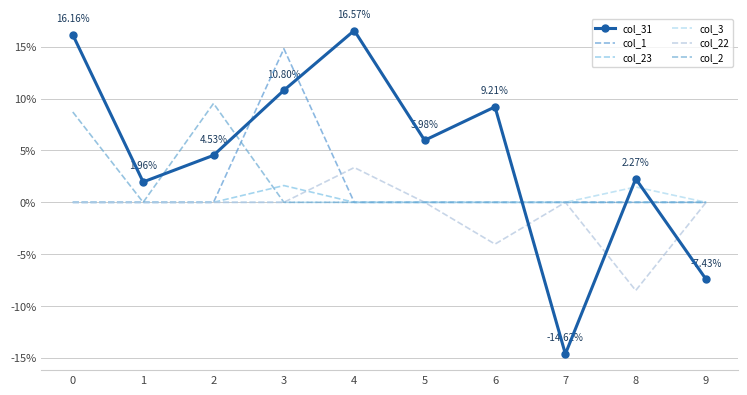

How many positive values does the col_23 series have?

1